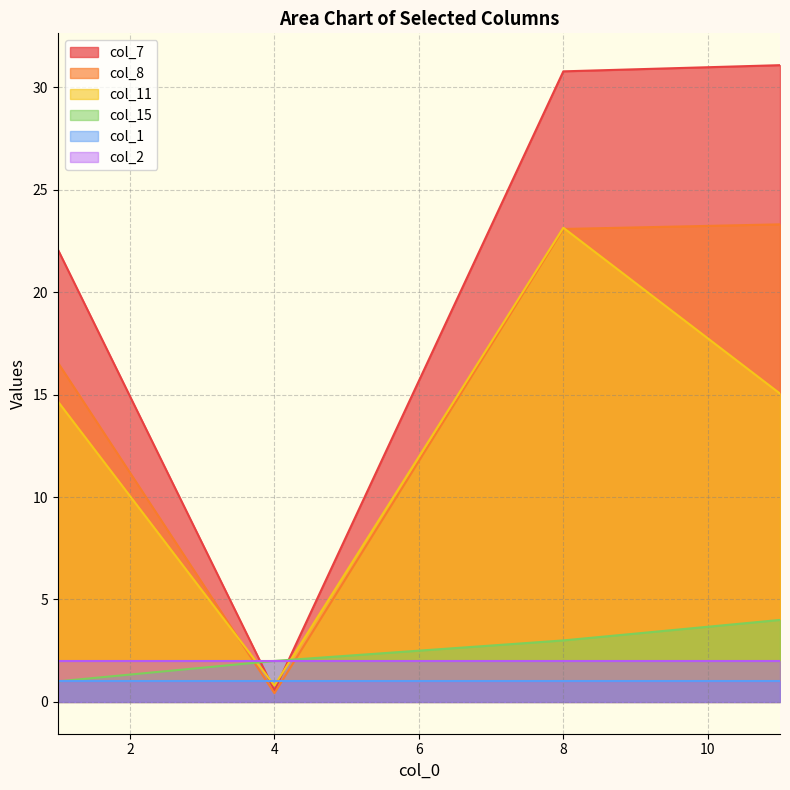

Is it true that col_11 equals 40.5 at 8?

False